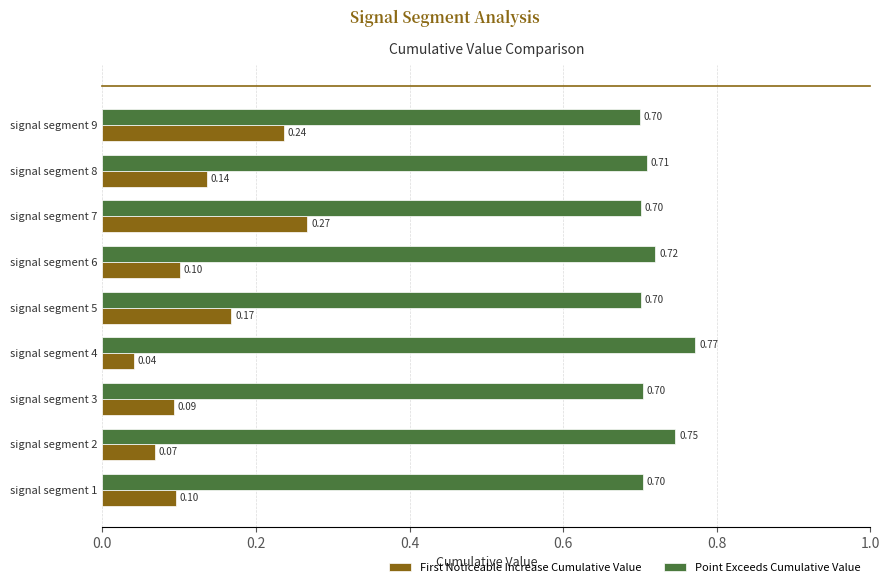

Rank the series by their maximum value, from lowest to highest.

First Noticeable Increase Cumulative Value, Point Exceeds Cumulative Value